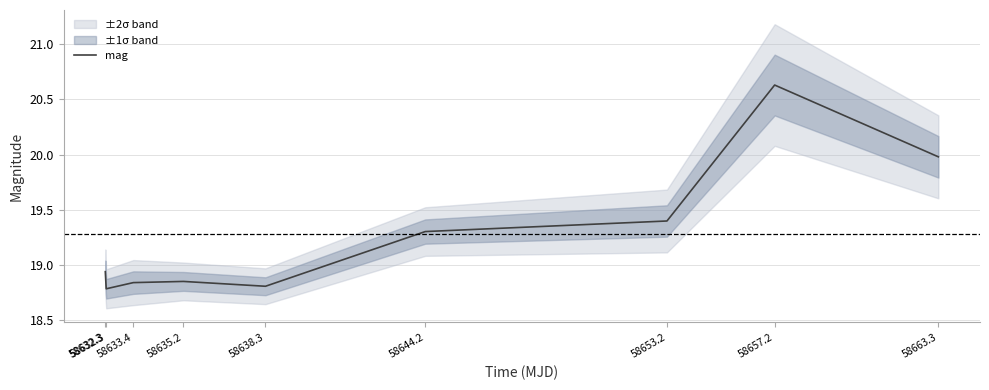

What is the smallest value displayed?

18.8